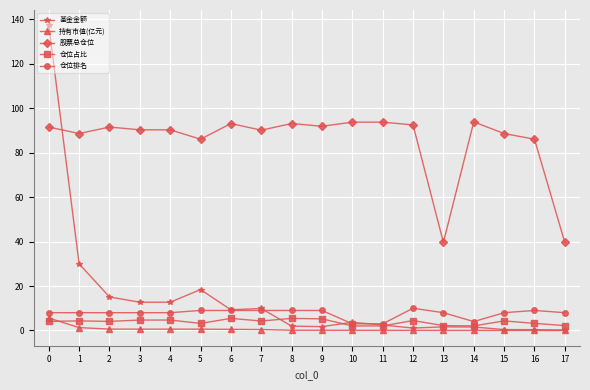

Count the number of data series in this chart.

5